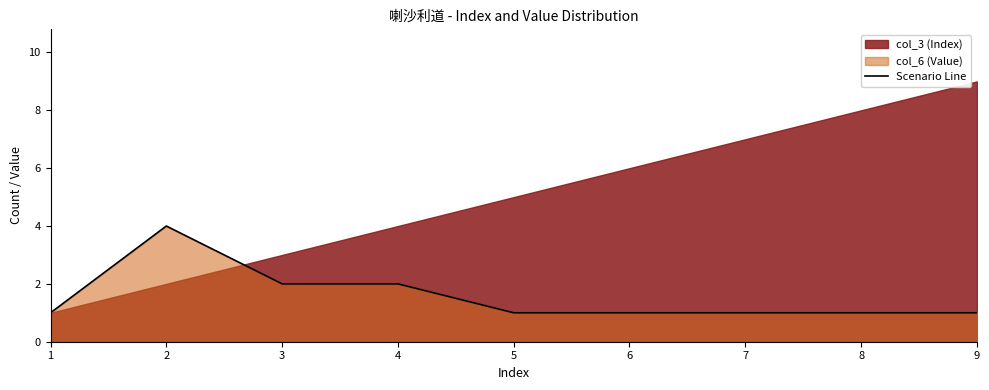

Is it true that the value at 3 is 2?

True